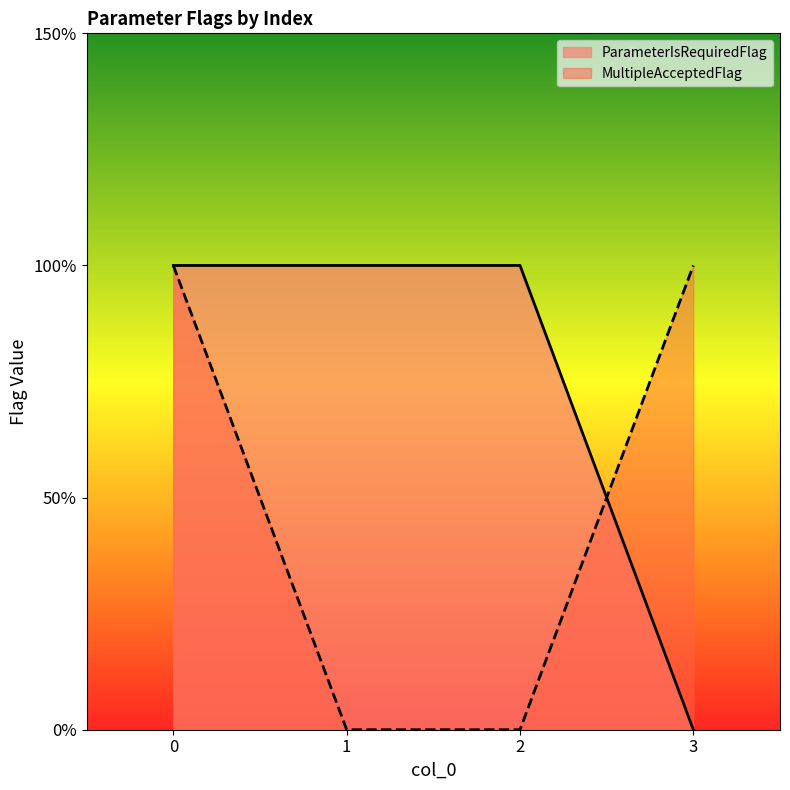

List the series in order of their peak value, highest first.

ParameterIsRequiredFlag, MultipleAcceptedFlag